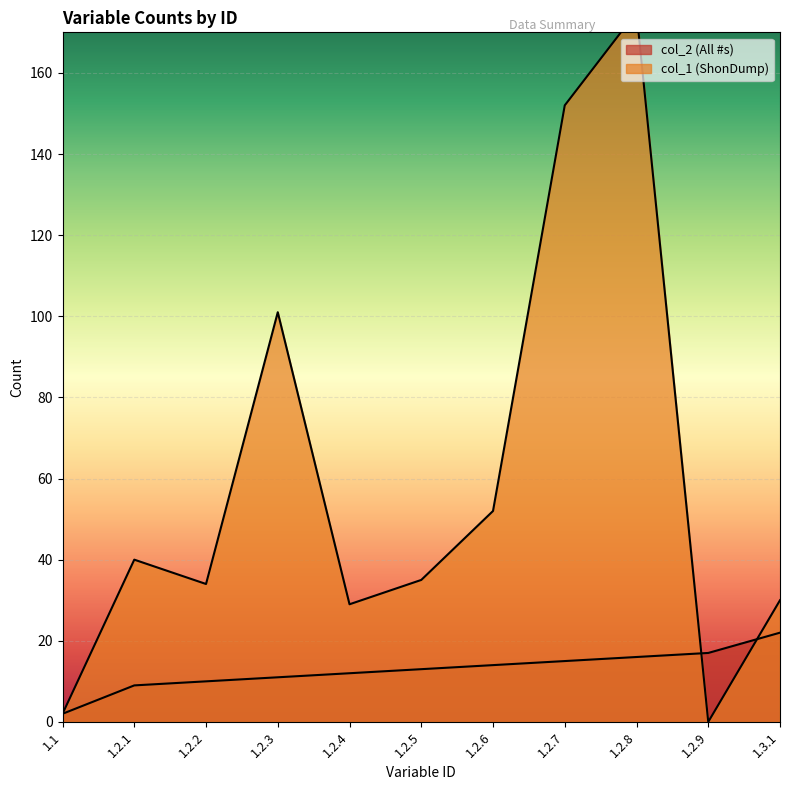

At which category is the sum across all series the highest?

1.2.8